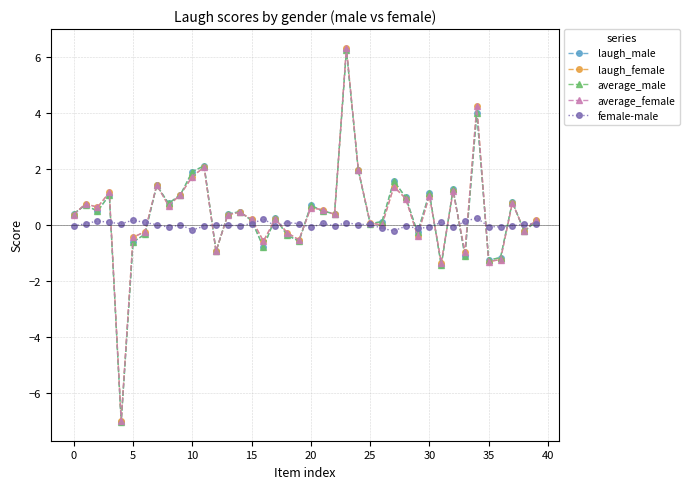

What is the difference between the maximum and minimum values in the laugh_female series?

13.3